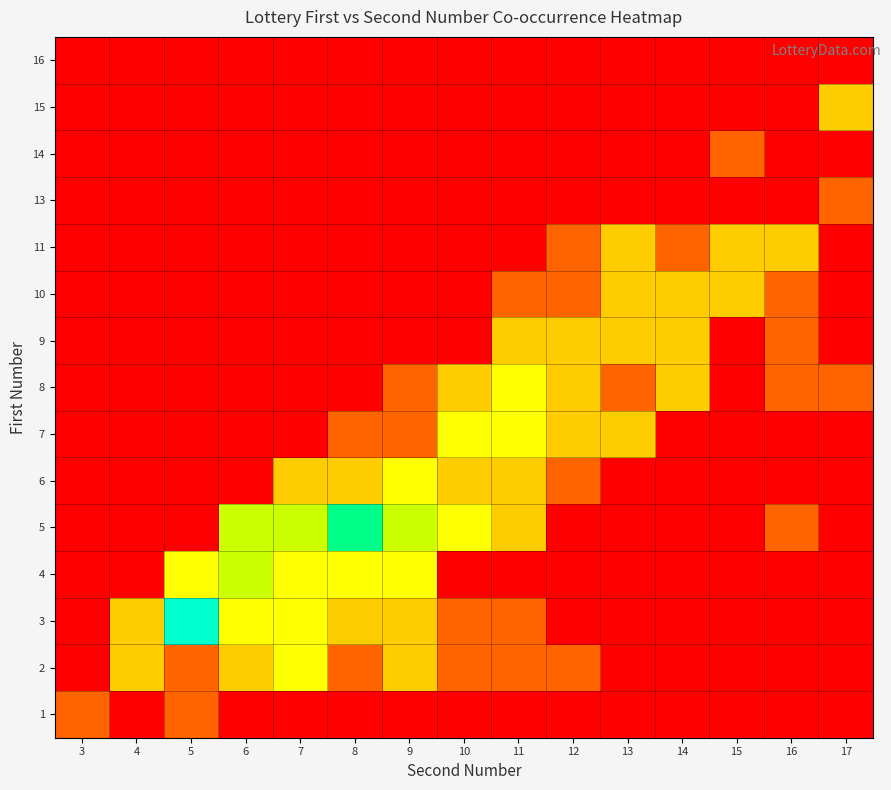

At which category is the sum across all series the highest?

9